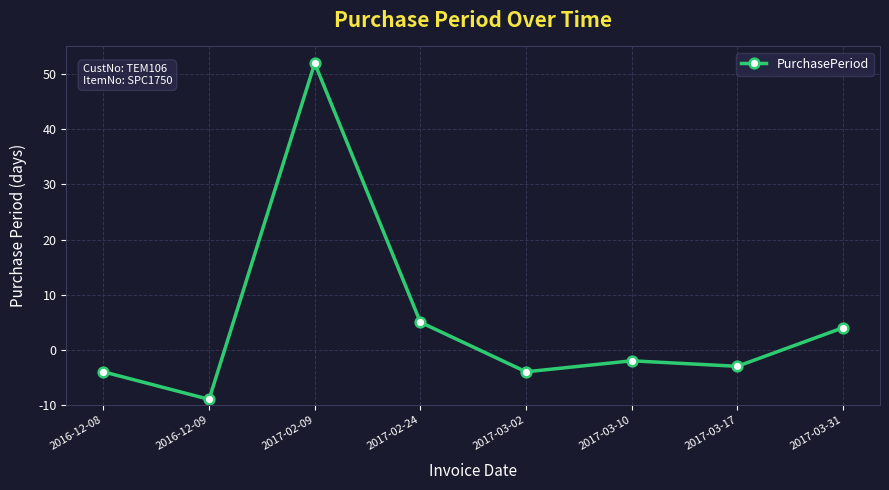

Rank the categories by value from highest to lowest.

2017-02-09, 2017-02-24, 2017-03-31, 2017-03-10, 2017-03-17, 2016-12-08, 2017-03-02, 2016-12-09